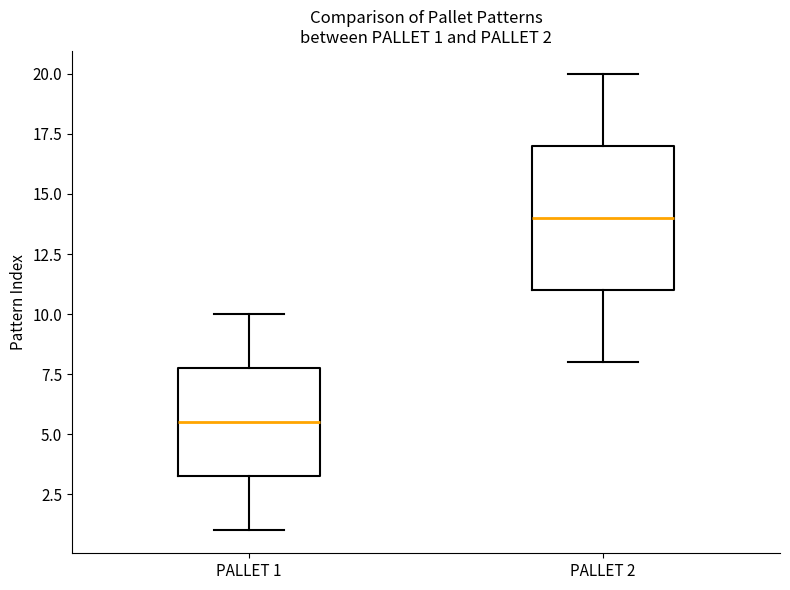

Comparing the boxes themselves (not the whiskers), which one is the tallest?

PALLET 2